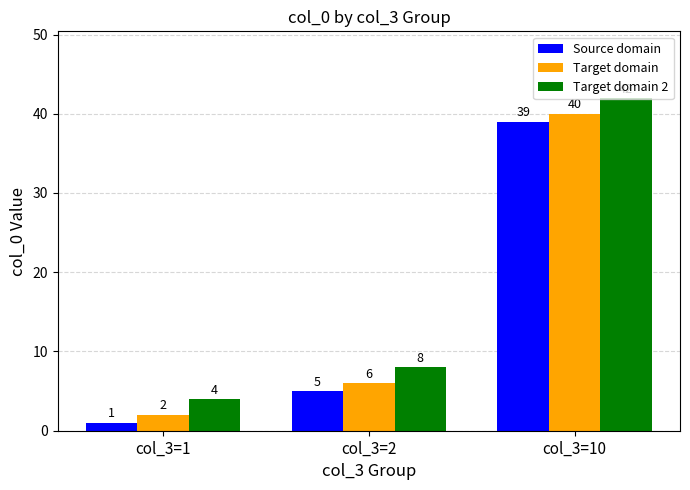

Reading left to right, what are all the values shown in this chart?

Source domain: col_3=1=1	col_3=2=5	col_3=10=39
Target domain: col_3=1=2	col_3=2=6	col_3=10=40
Target domain 2: col_3=1=4	col_3=2=8	col_3=10=42